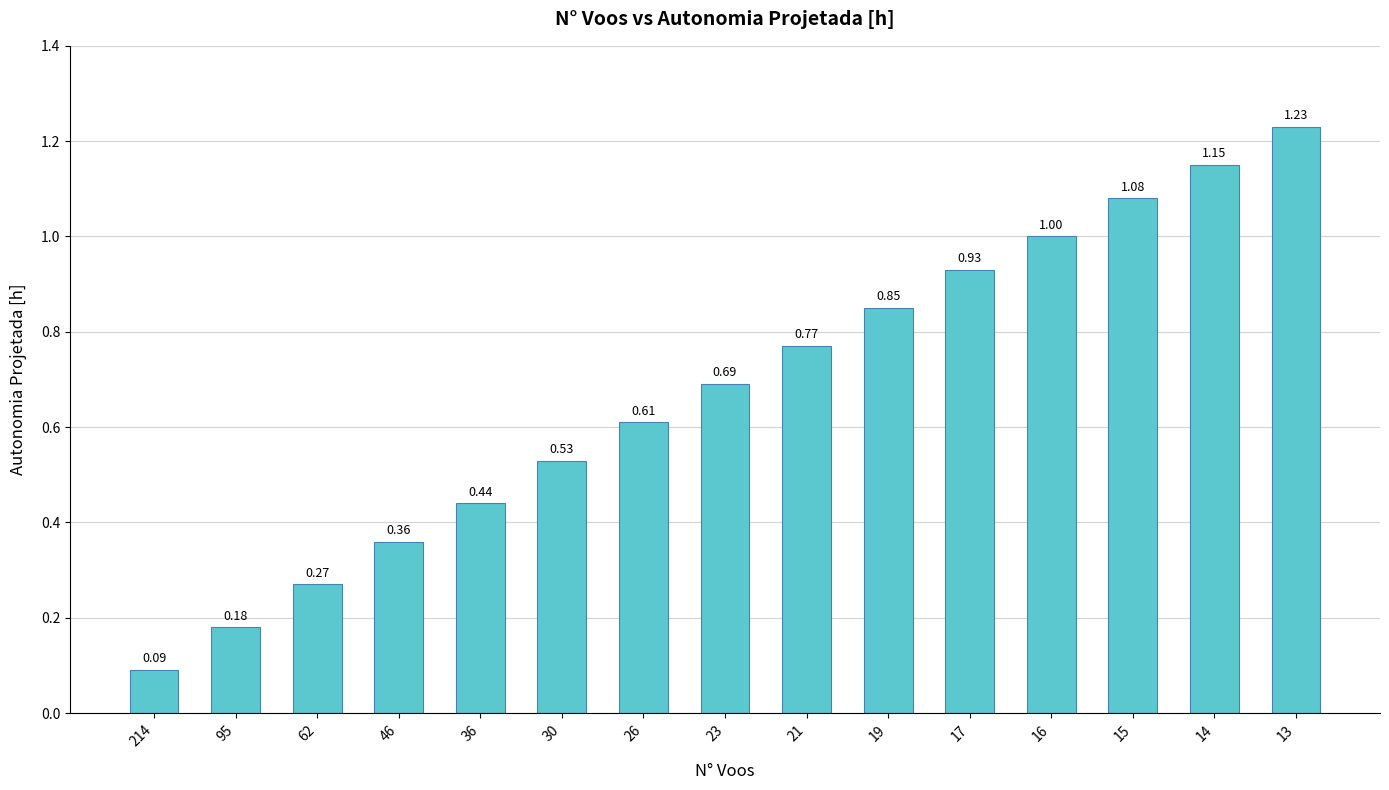

The value at 214 is 0.0. True or false?

False